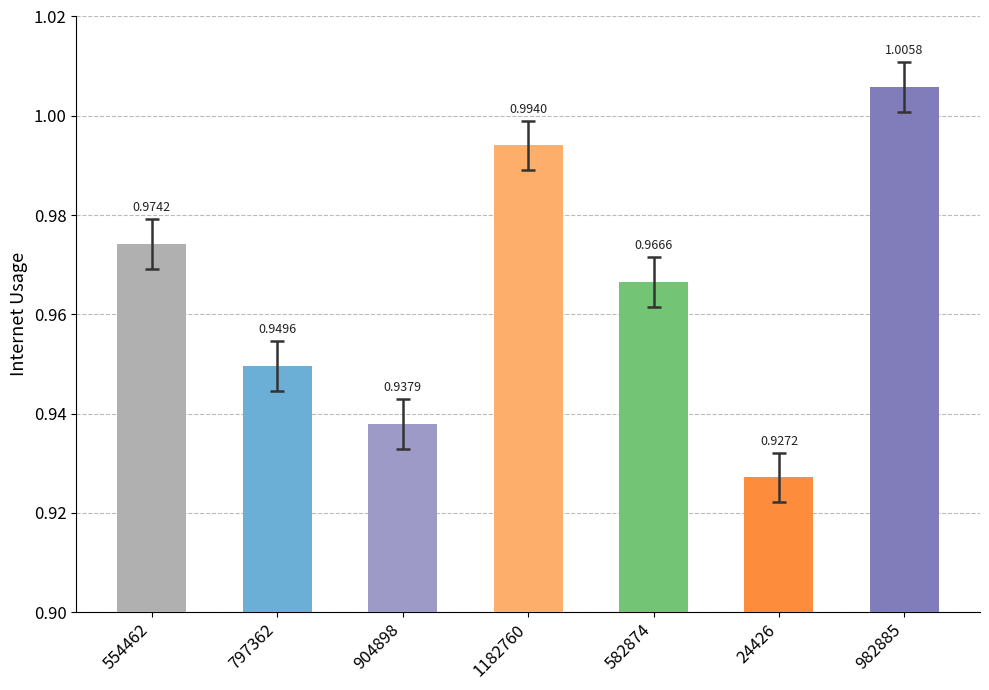

List the labels in order of value, largest first.

982885, 1182760, 554462, 582874, 797362, 904898, 24426